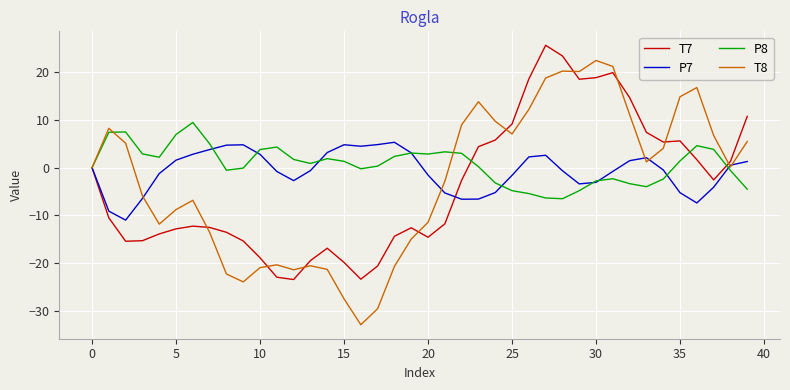

Count the number of categories in the chart.

40